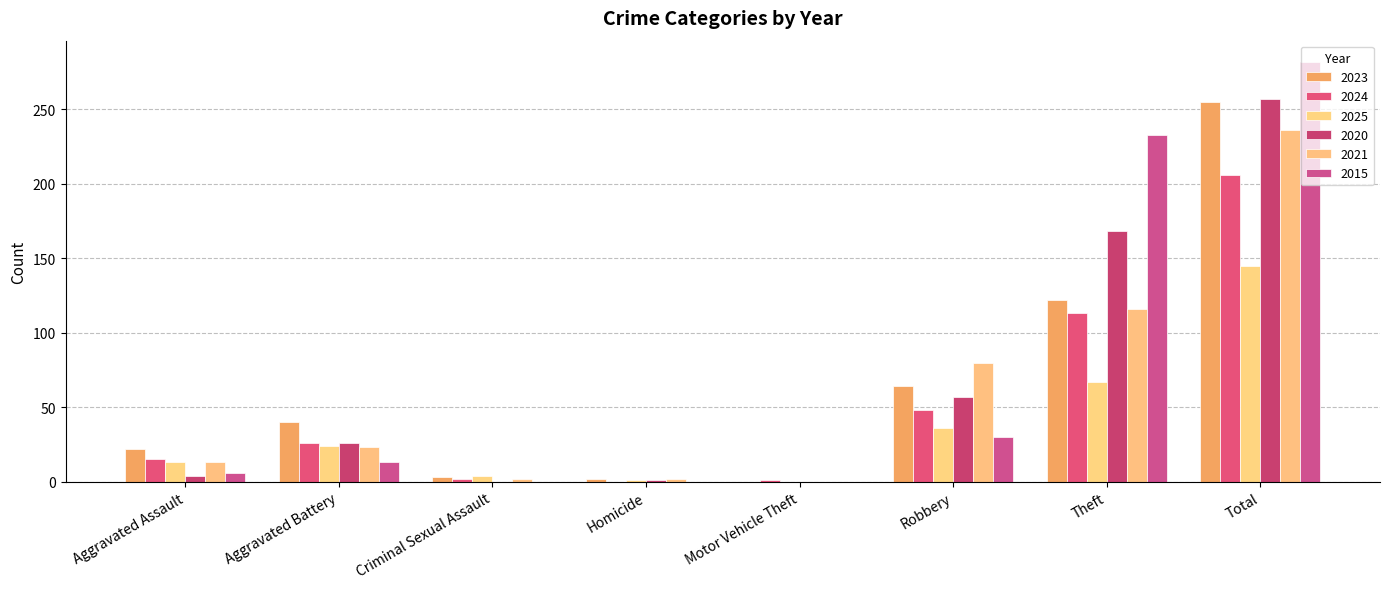

The value of 2020 at Homicide is 0. True or false?

False